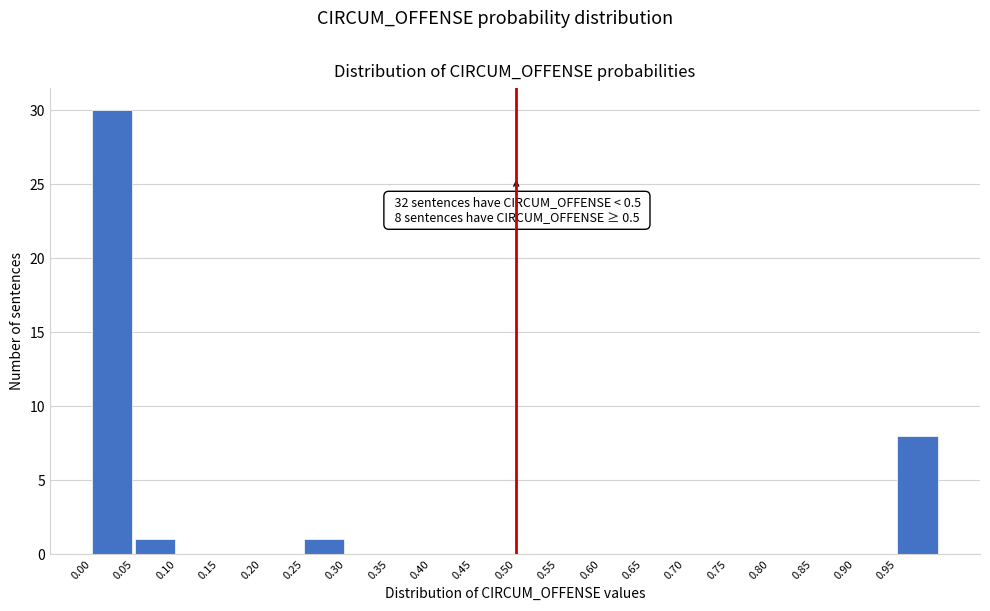

Over which range of the x-axis is the bar tallest?

0.00 to 0.05